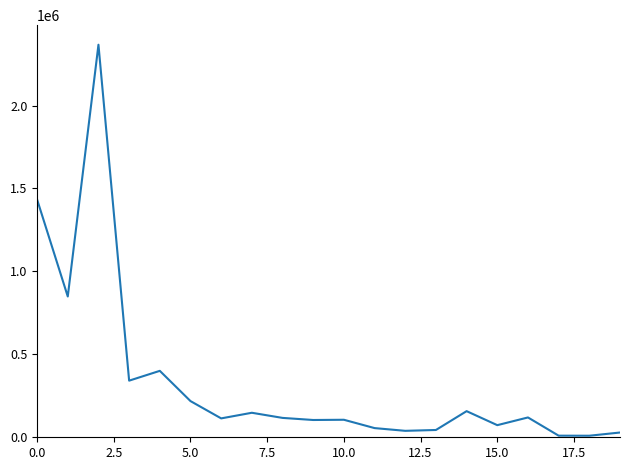

What is the greatest value displayed?

2366408.4